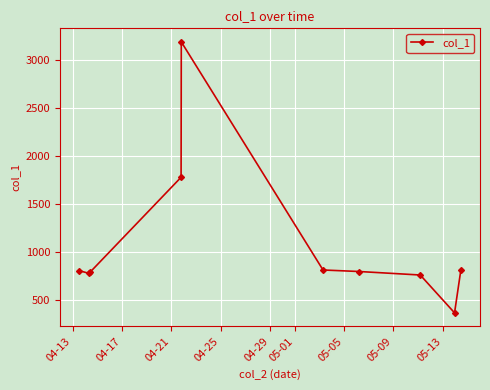

True or false: there are more than 0 points higher than both neighbors.

True